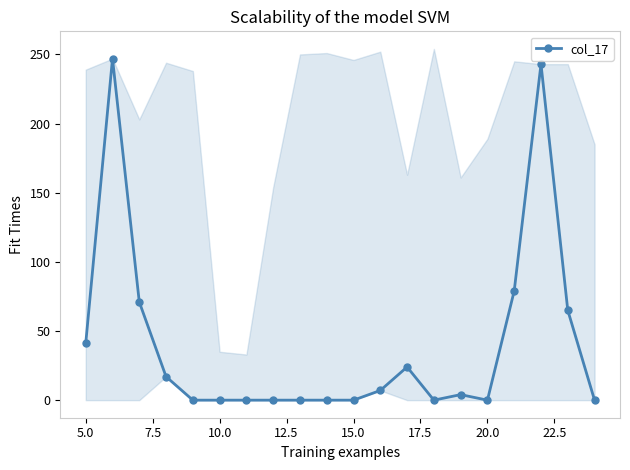

Does the chart have visible grid lines?

No